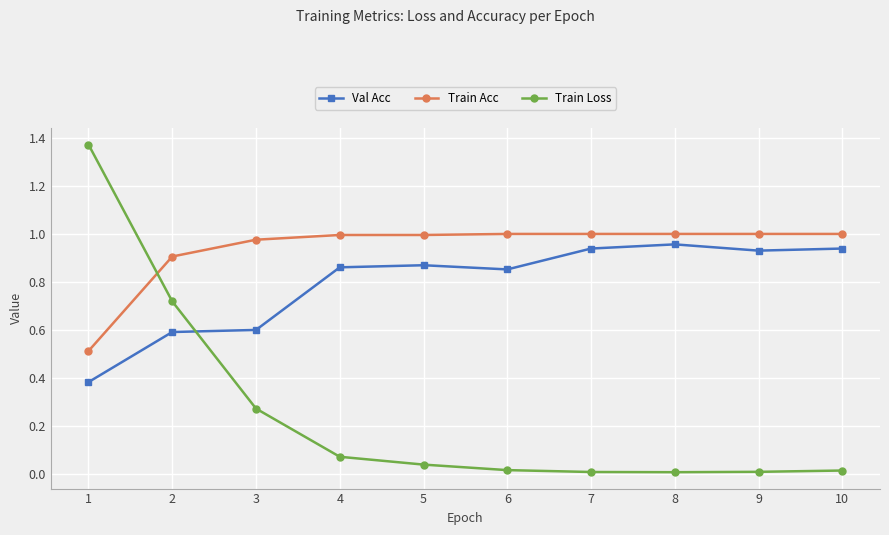

What is the difference between the maximum and minimum values in the Train Acc series?

0.5